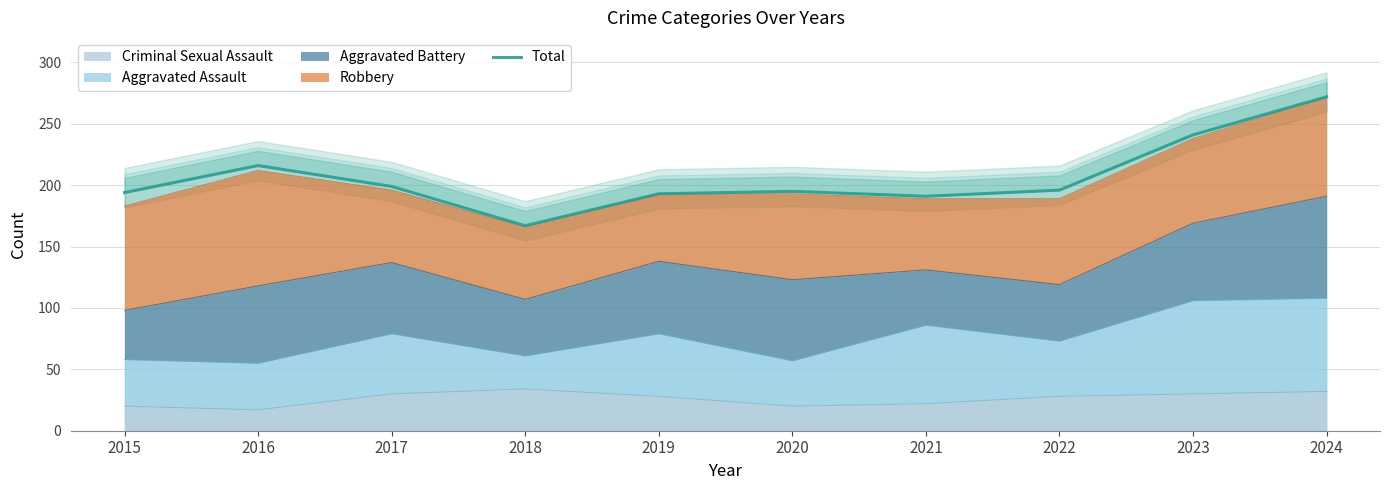

The Criminal Sexual Assault series shows 28 at 2022. True or false?

True